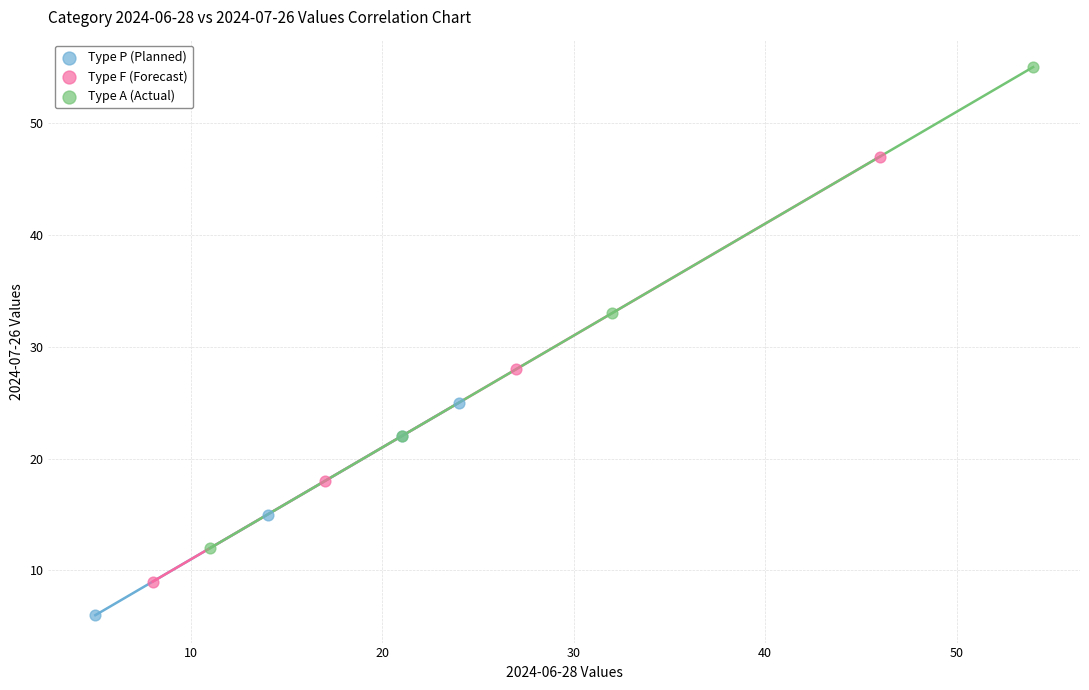

Which series has the widest spread of Y values?

Type A (Actual)